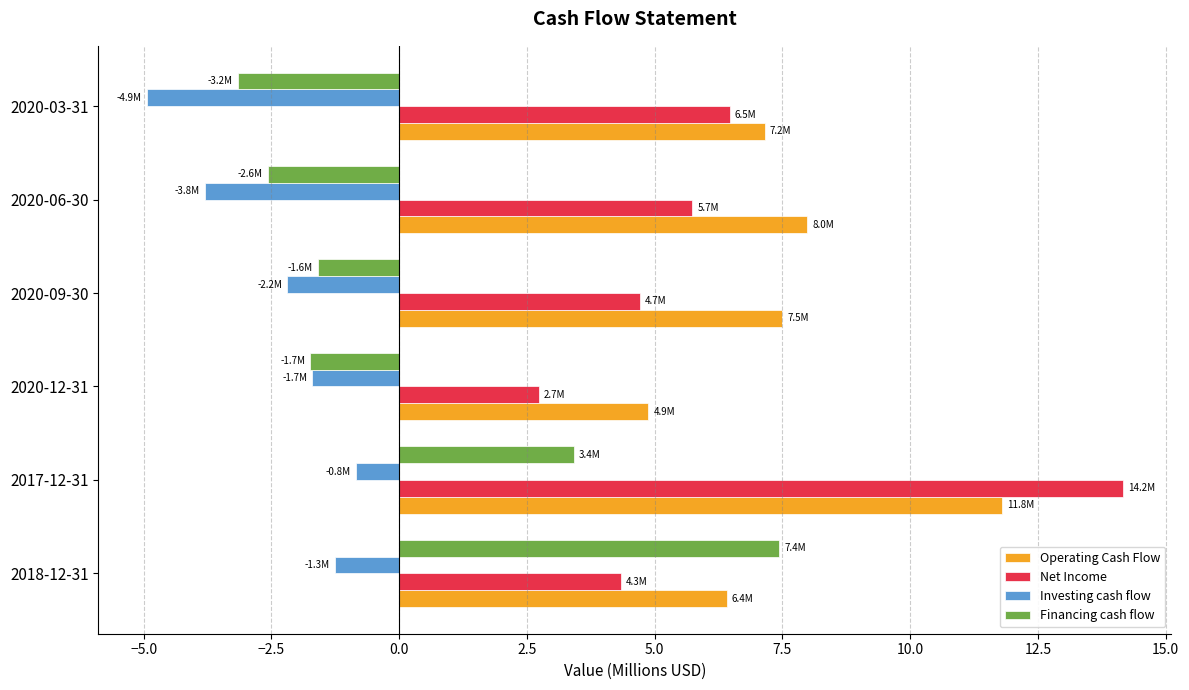

What is the difference between the Net Income values at 2020-03-31 and 2018-12-31?

2.1